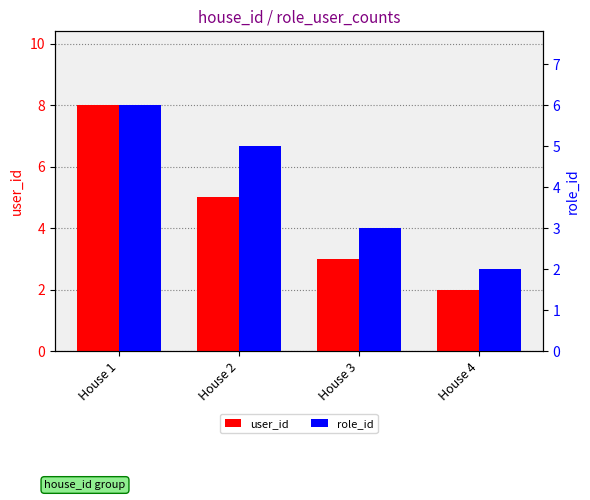

What is the sum of all role_id values?

16